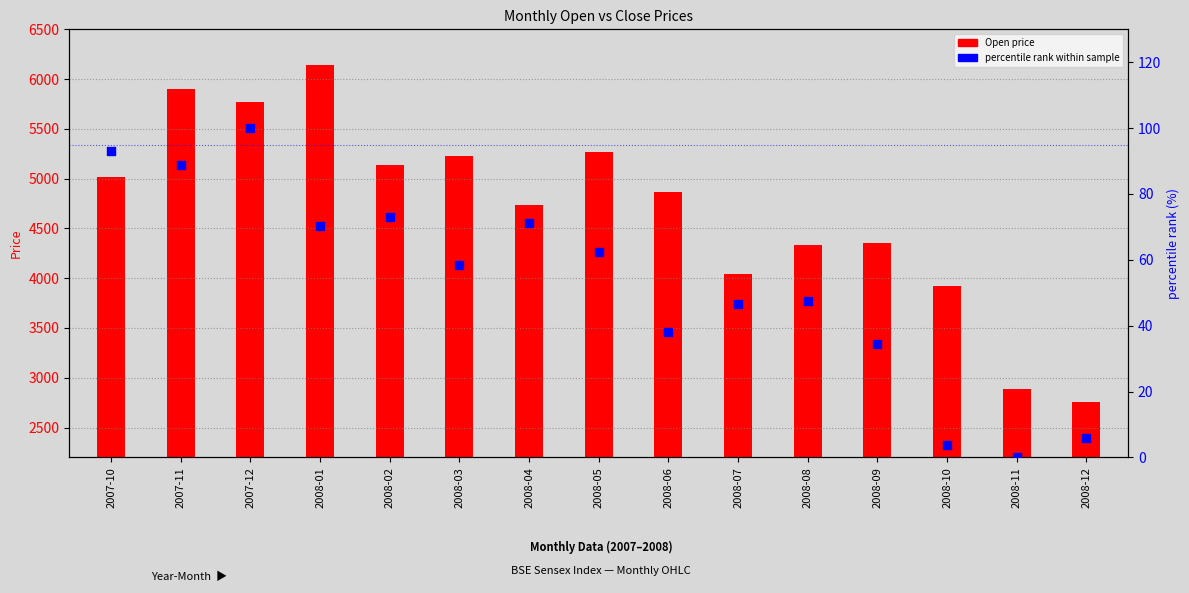

Approximately how many times larger is the value at 2008-07 compared to 2008-04?

0.7